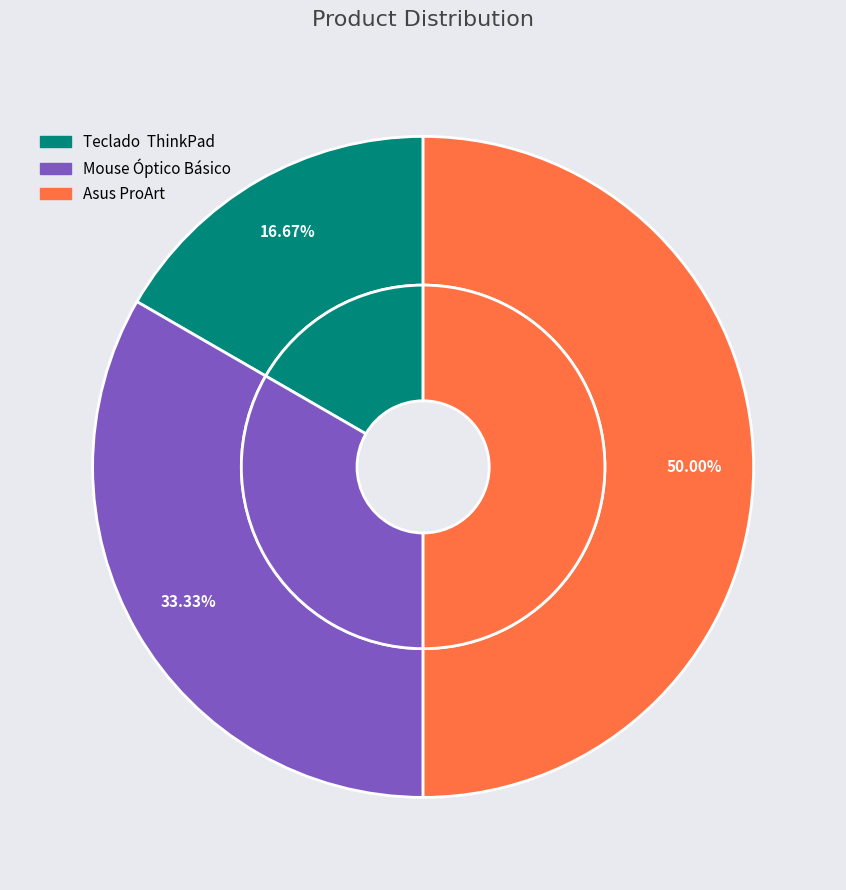

To the nearest percent, what is the difference between the largest and smallest slice percentages?

33%